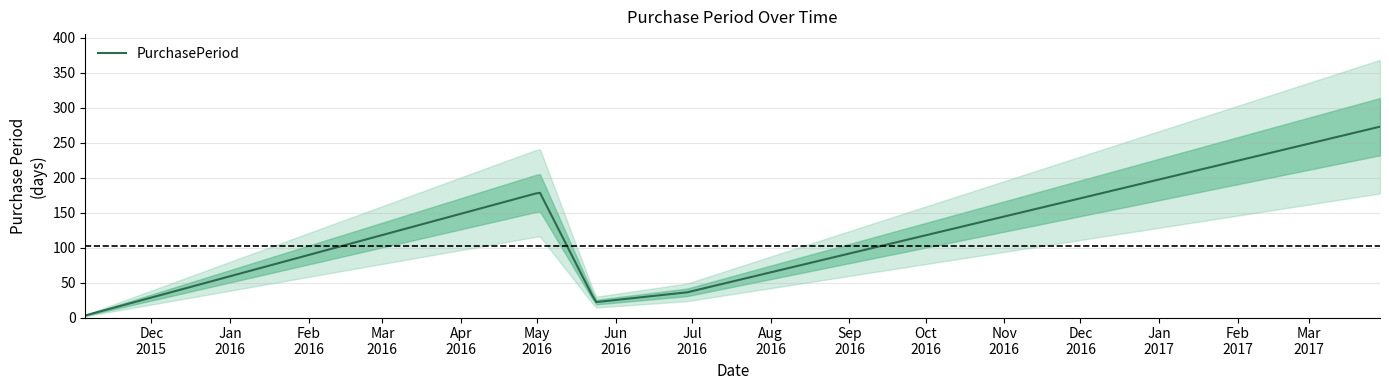

Where does the data first go above 36?

2016-05-02